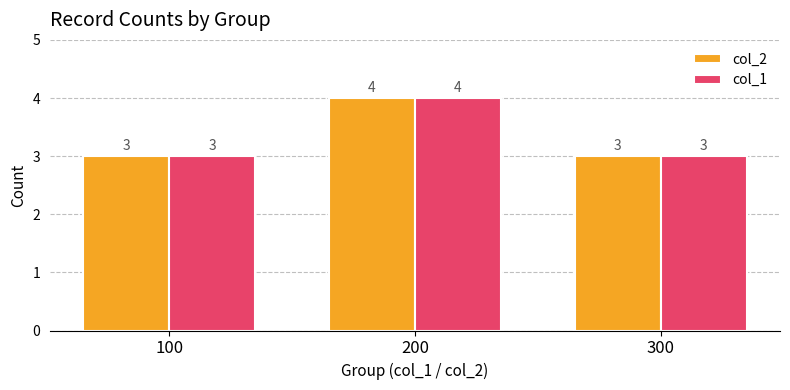

What is the total value across all series at 100?

6